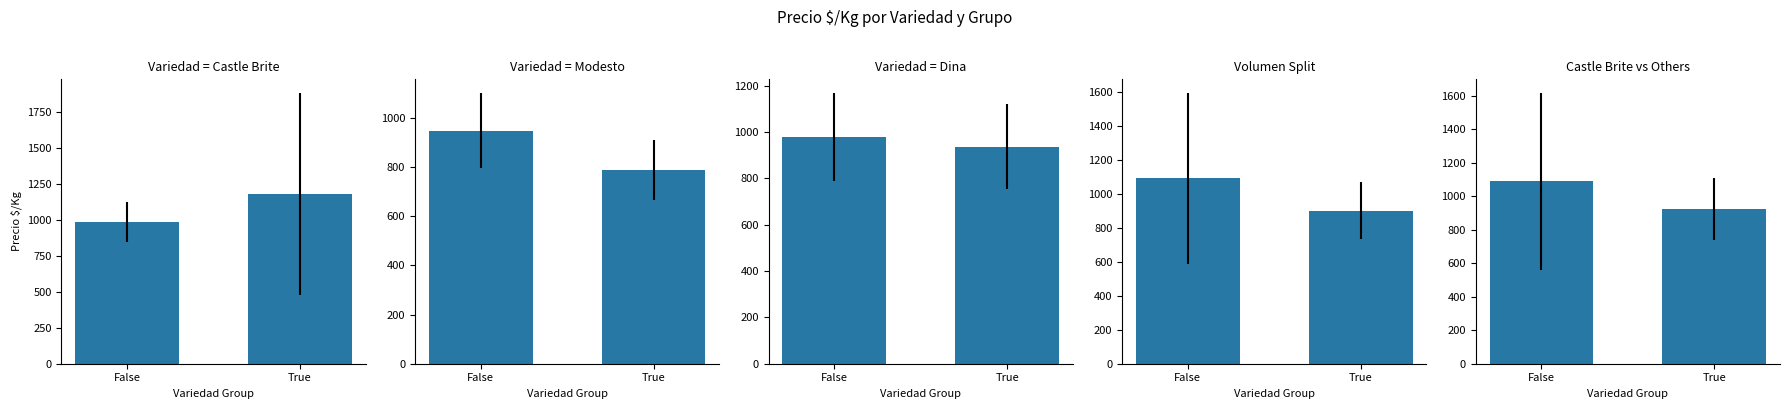

Which category has the lowest value across all series?

True